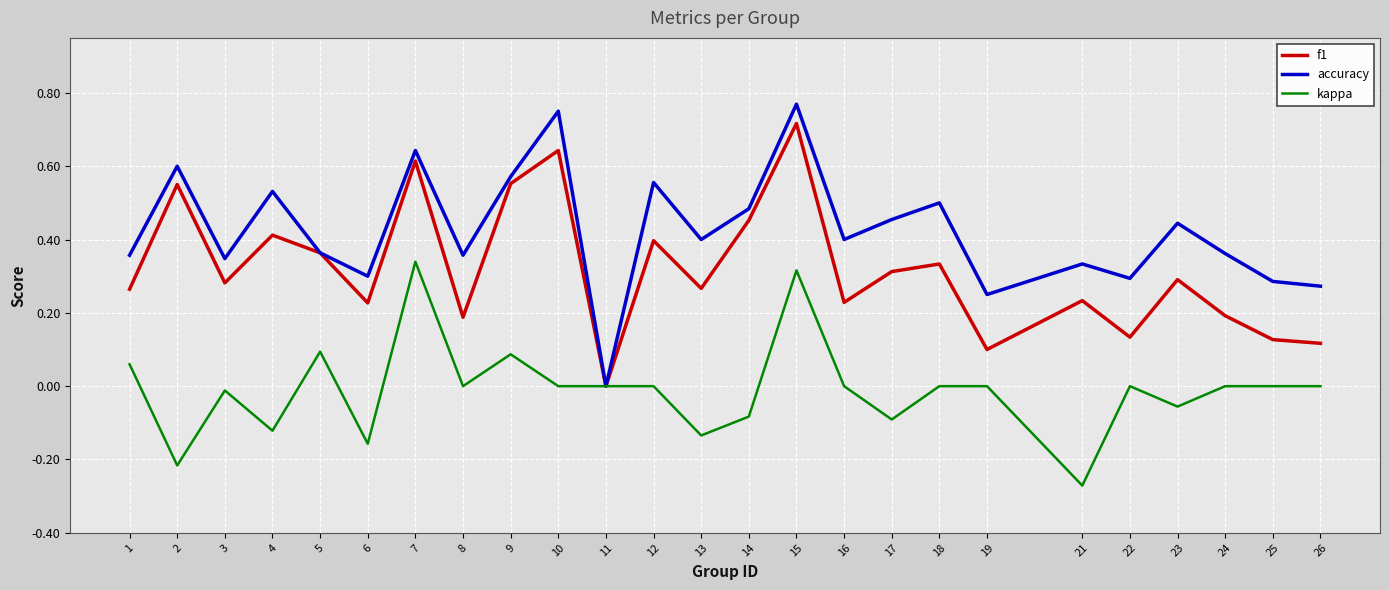

True or false: kappa has more than 1 interior local peaks.

True